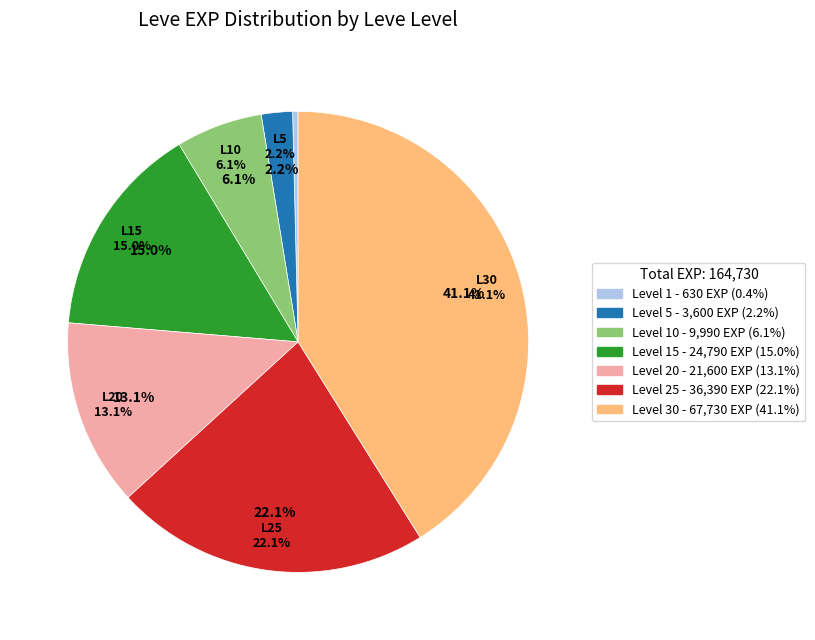

Combined, what portion of the pie is Level 1 and Level 5?

2.6%